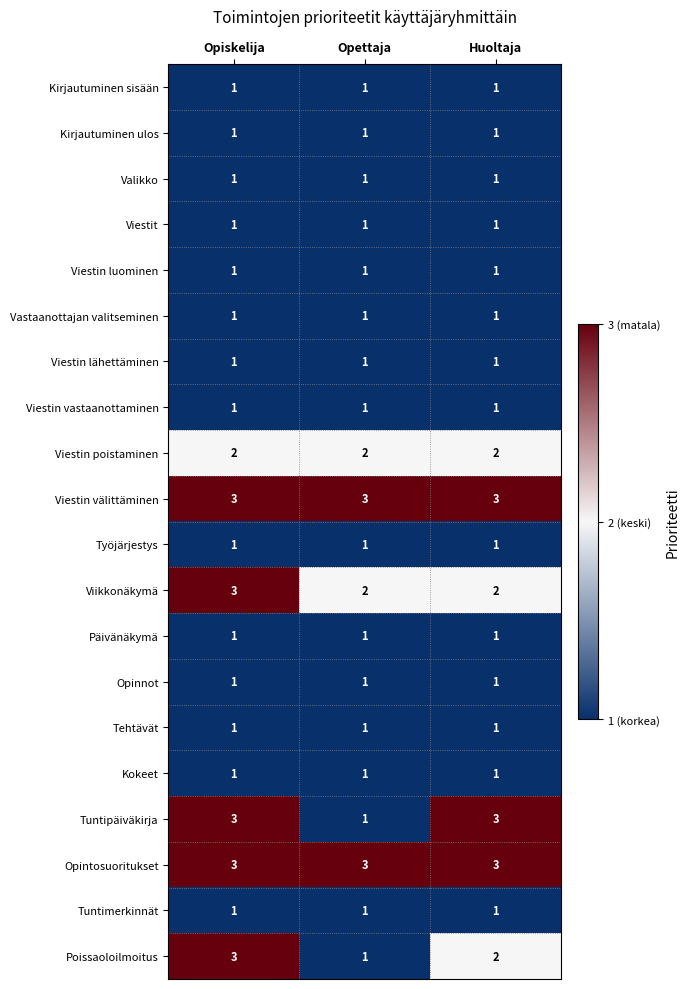

The Vastaanottajan valitseminen series shows 1 at Huoltaja. True or false?

True